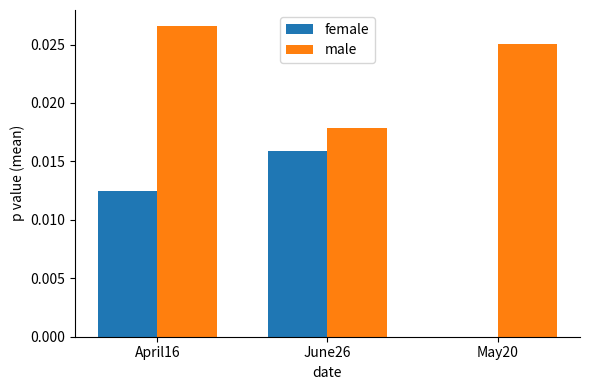

How many categories are shown in the chart?

3